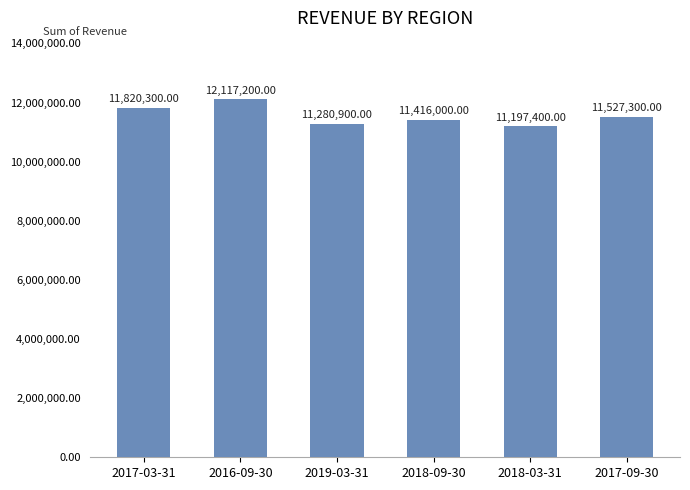

What is the sum of the values at 2016-09-30 and 2017-09-30?

23644500